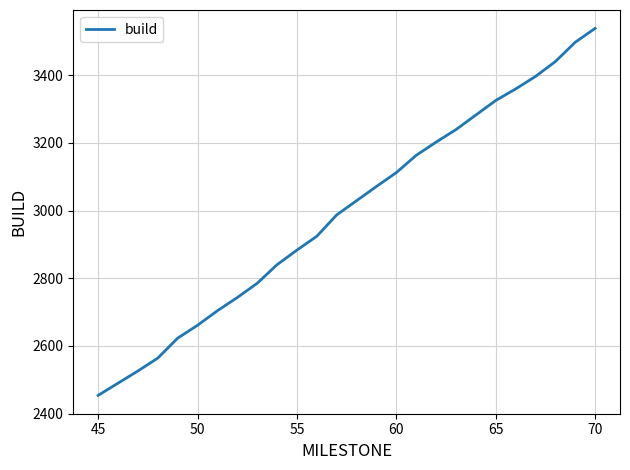

What is the difference between the maximum and second lowest values?

1048